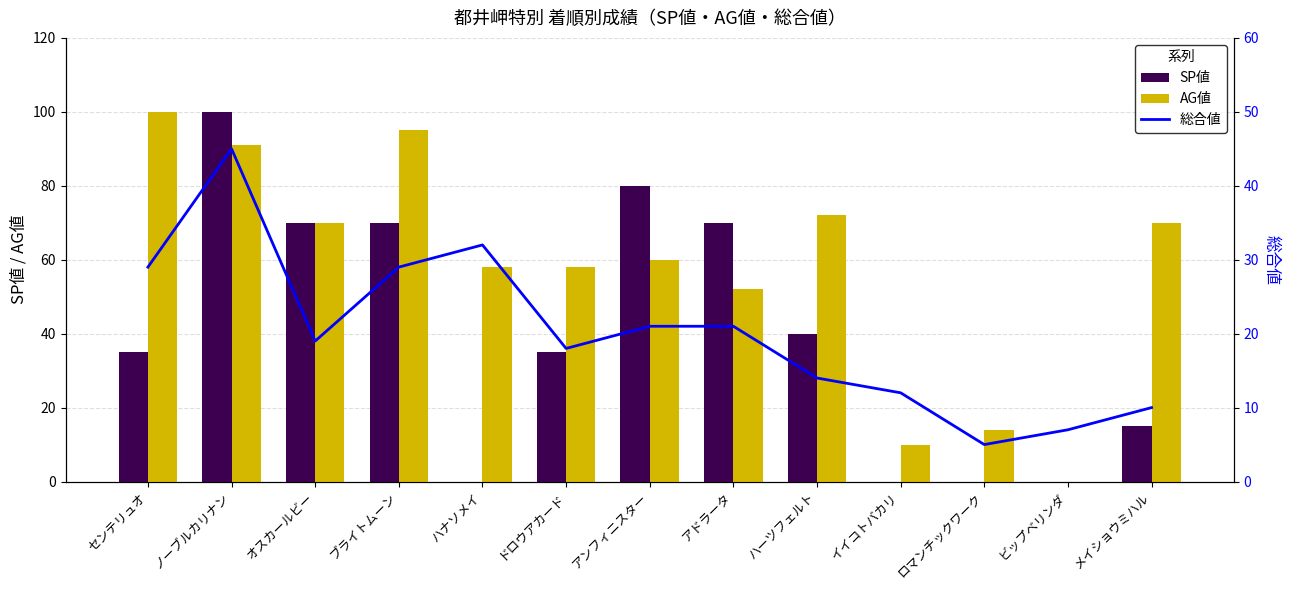

Rank the categories by AG値 value from lowest to highest.

ビップベリンダ, イイコトバカリ, ロマンチックワーク, アドラータ, ハナソメイ, ドロウアカード, アンフィニスター, オスカールビー, メイショウミハル, ハーツフェルト, ノーブルカリナン, ブライトムーン, センテリュオ